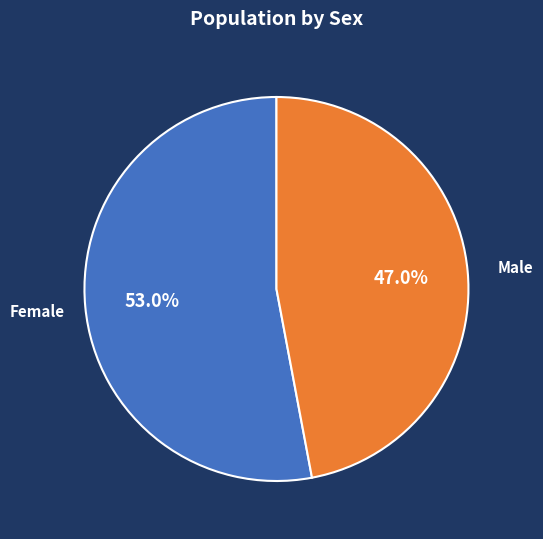

Count the number of slices in the pie.

2